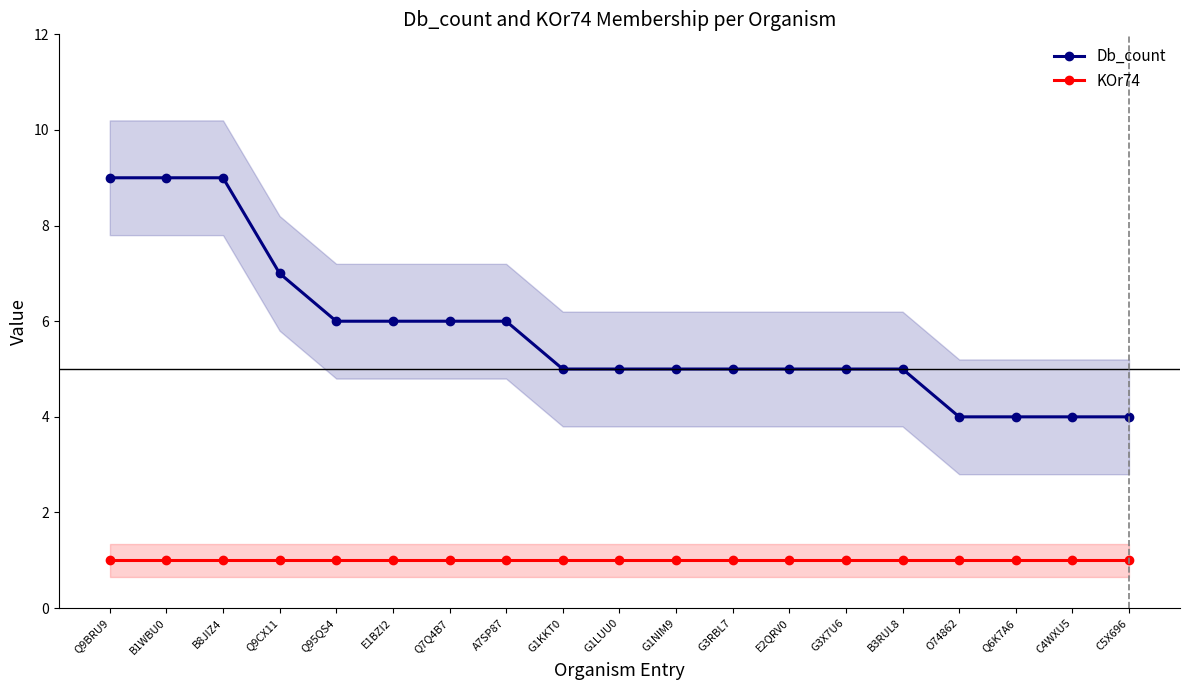

What is the highest value of the KOr74 series?

1